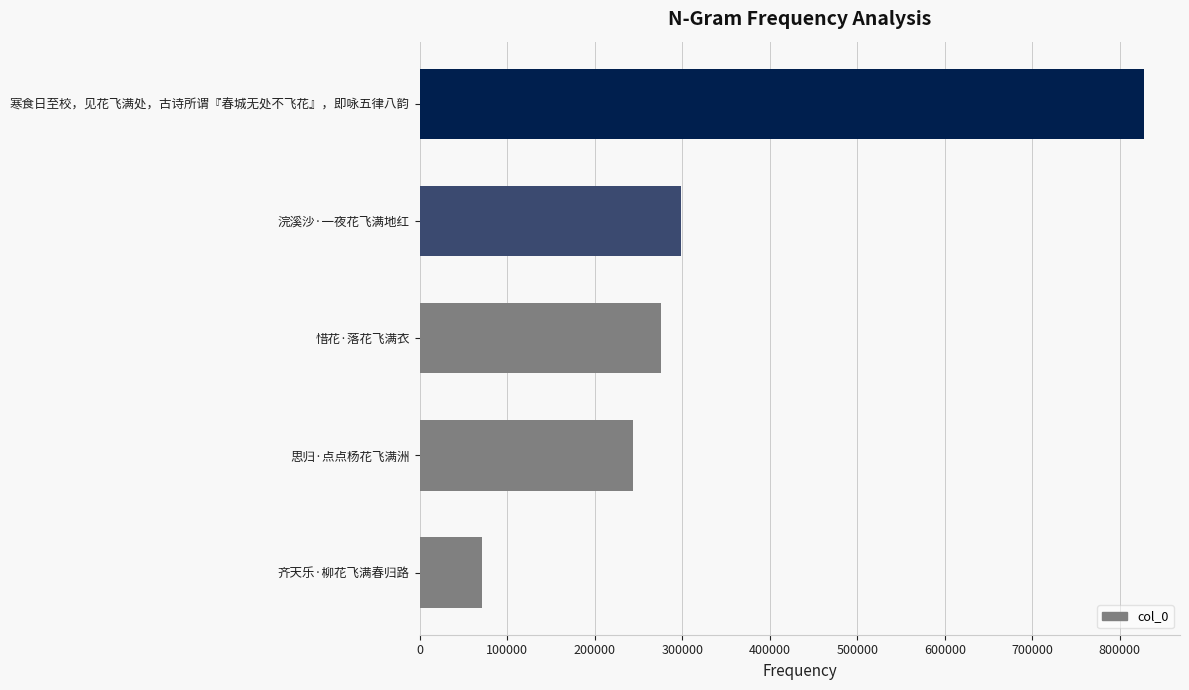

What is the difference between the maximum and second lowest values?

584065